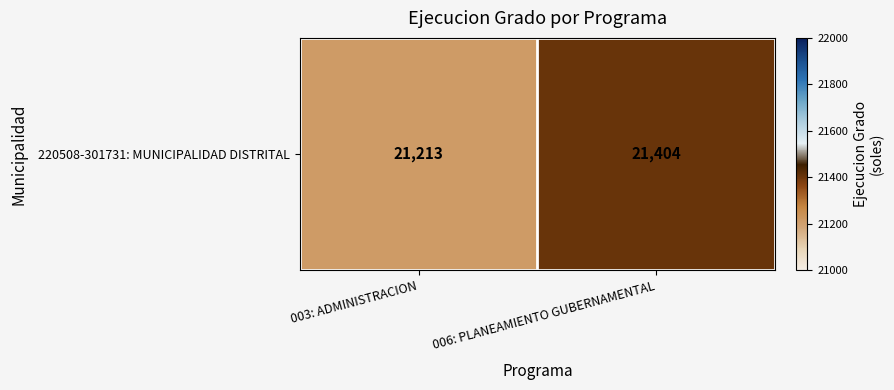

Count the number of categories in the chart.

2